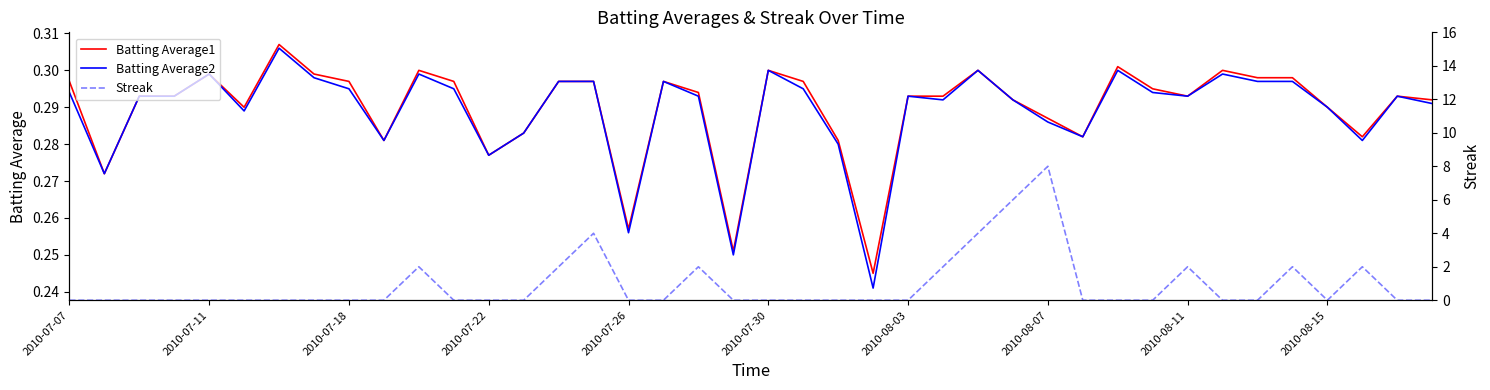

Reading right to left, what are all the values shown in this chart?

Batting Average1: 0.3	0.3	0.3	0.3	0.3	0.3	0.3	0.3	0.3	0.3	0.3	0.3	0.3	0.3	0.3	0.3	0.2	0.3	0.3	0.3	0.3	0.3	0.3	0.3	0.3	0.3	0.3	0.3	0.3	0.3	0.3	0.3	0.3	0.3	0.3	0.3	0.3	0.3	0.3	0.3
Batting Average2: 0.3	0.3	0.3	0.3	0.3	0.3	0.3	0.3	0.3	0.3	0.3	0.3	0.3	0.3	0.3	0.3	0.2	0.3	0.3	0.3	0.2	0.3	0.3	0.3	0.3	0.3	0.3	0.3	0.3	0.3	0.3	0.3	0.3	0.3	0.3	0.3	0.3	0.3	0.3	0.3
Streak: 0.0	0.0	2.0	0.0	2.0	0.0	0.0	2.0	0.0	0.0	0.0	8.0	6.0	4.0	2.0	0.0	0.0	0.0	0.0	0.0	0.0	2.0	0.0	0.0	4.0	2.0	0.0	0.0	0.0	2.0	0.0	0.0	0.0	0.0	0.0	0.0	0.0	0.0	0.0	0.0